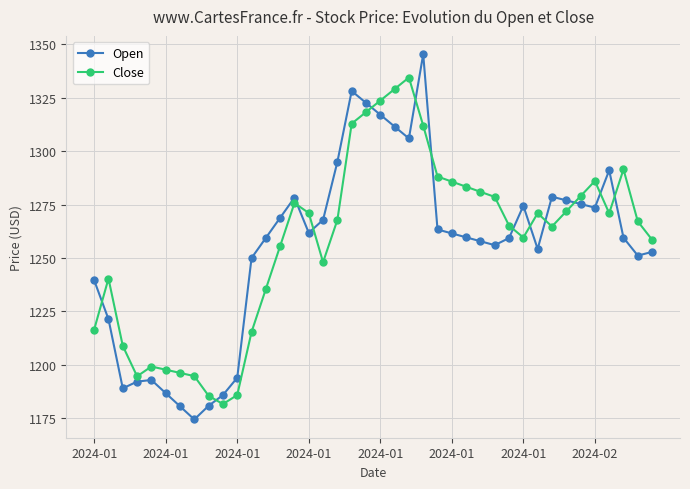

Rank the series by their maximum value, from highest to lowest.

Open, Close